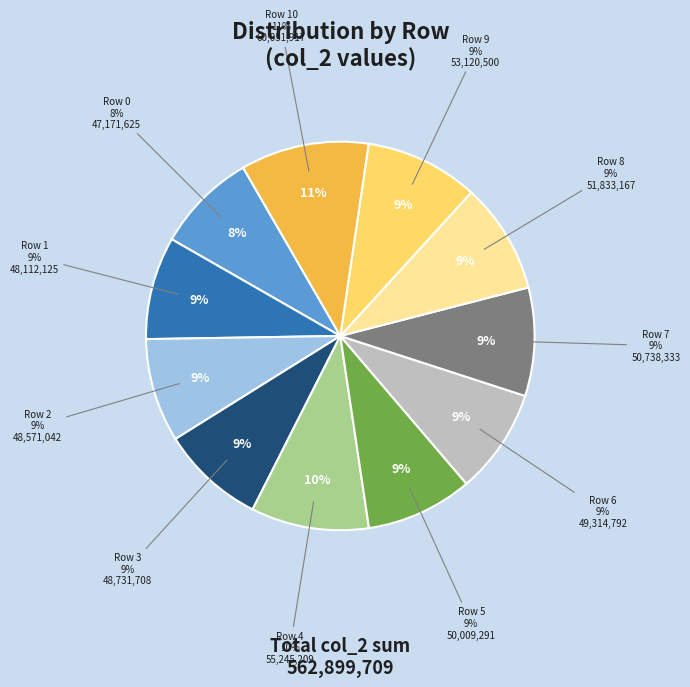

What is the total percentage of Row 9 and Row 0?

17.8%